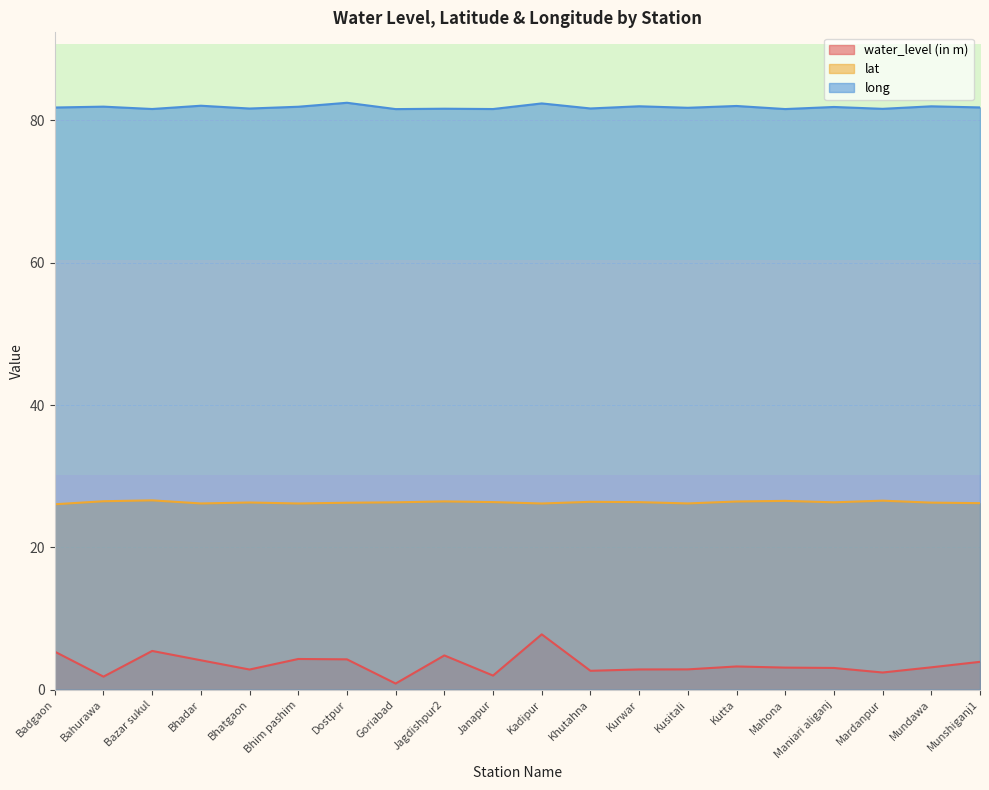

Which label corresponds to the largest value in the chart?

Dostpur